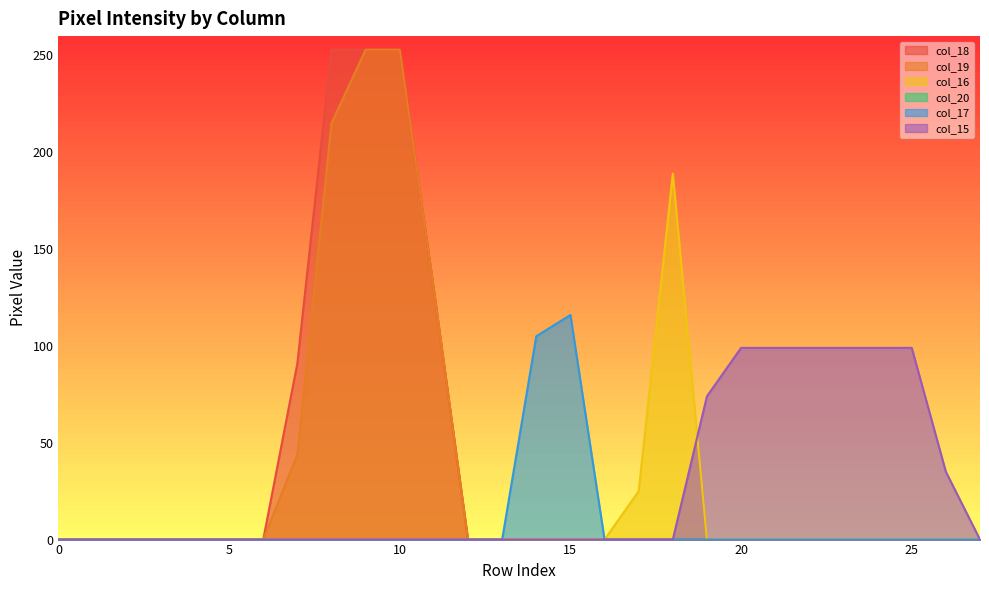

True or false: col_18 and col_16 cross at least once.

False